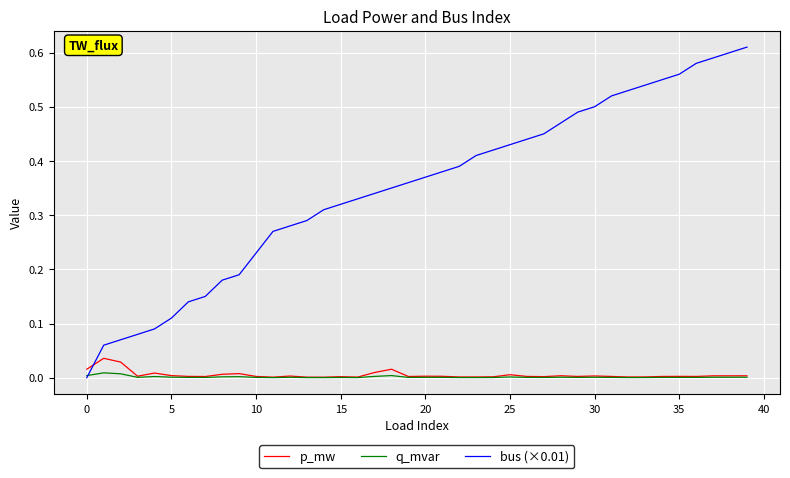

True or false: bus (×0.01) and p_mw cross at least once.

True